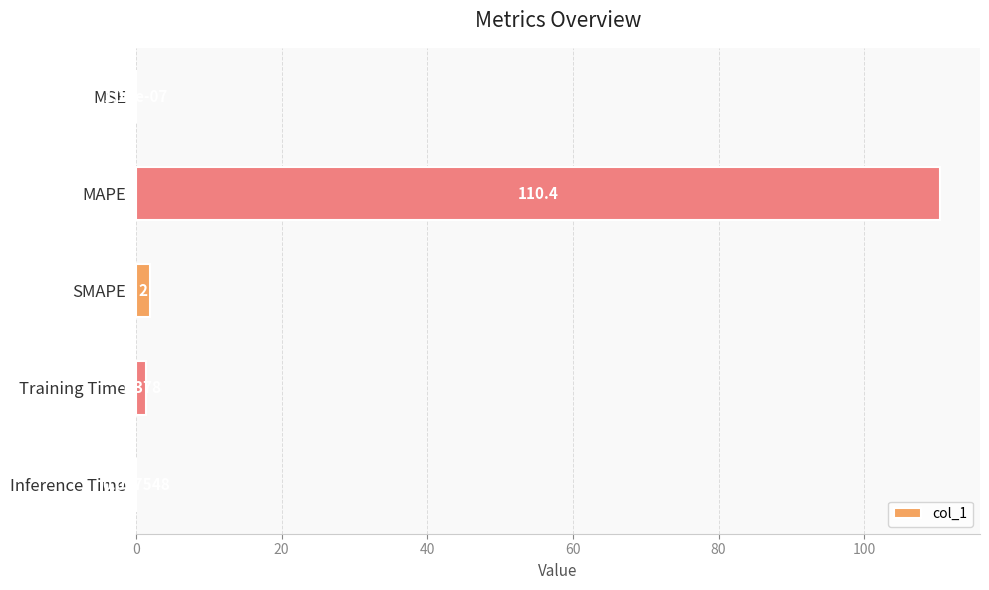

Are the bars horizontal?

Yes